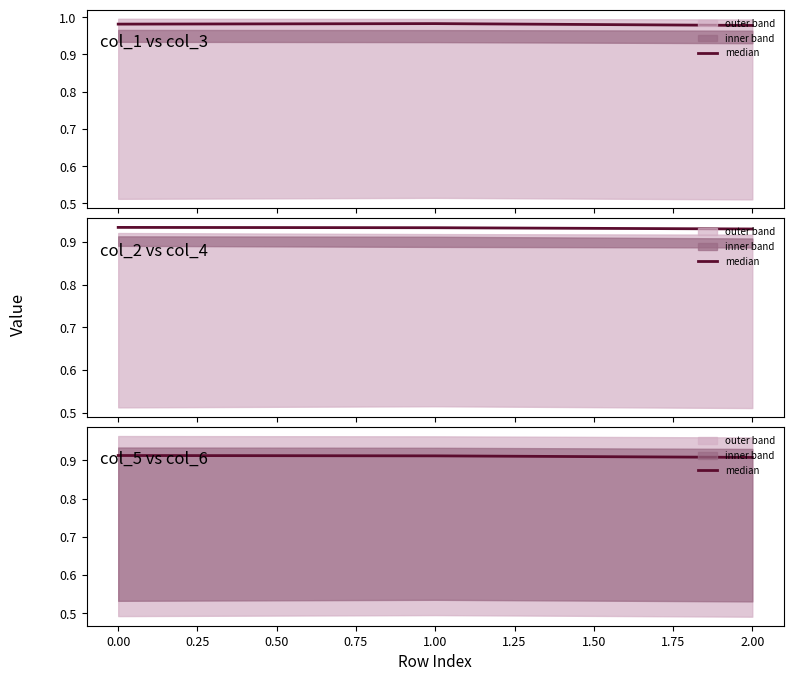

What is the value of the 1st point from the left?

0.9